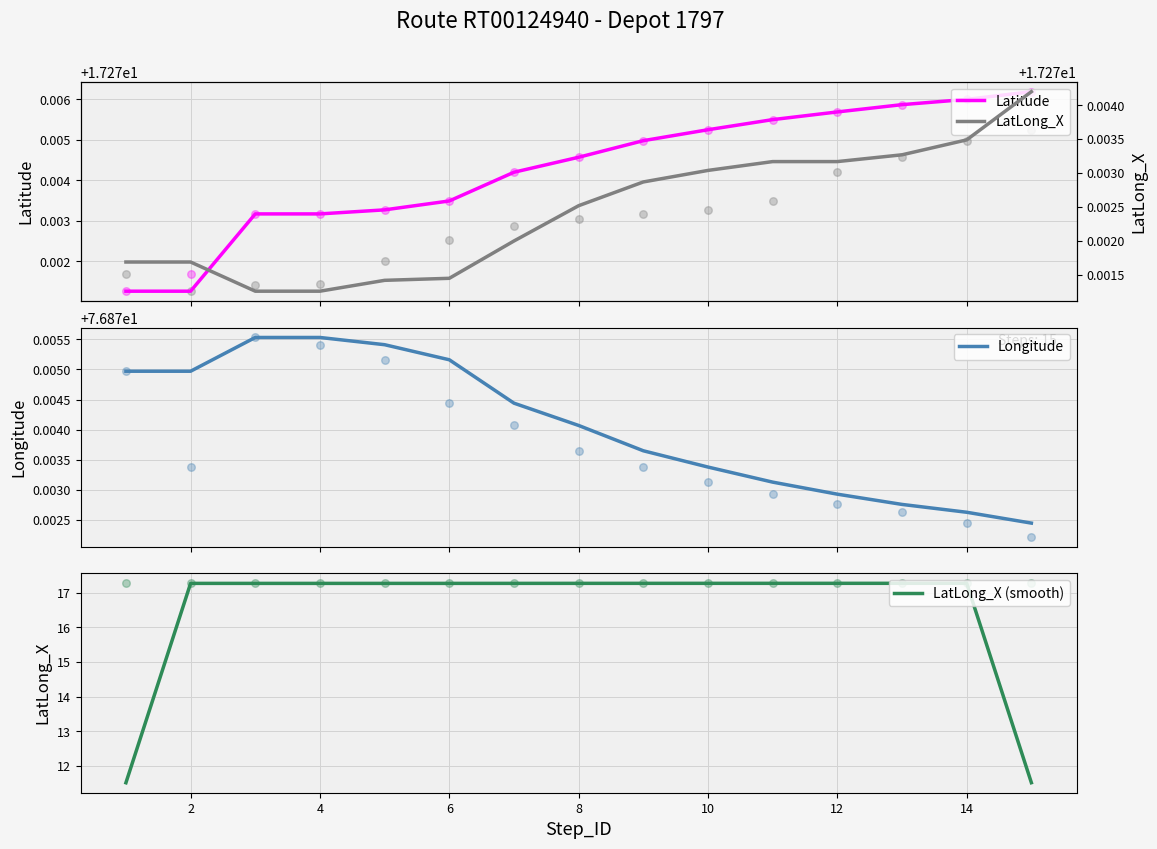

At how many categories does at least one series exceed 52?

15